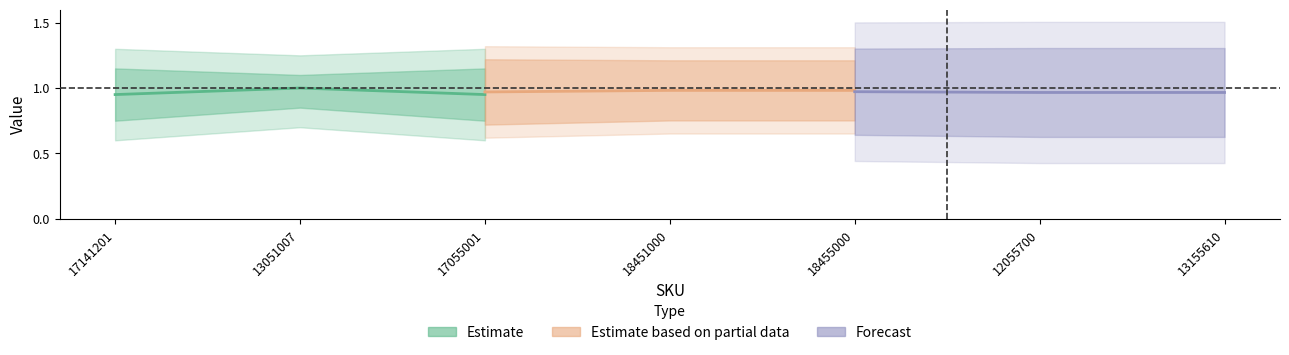

Is the value of Estimate based on partial data at 17141201 greater than the value of Estimate at 17141201?

Yes